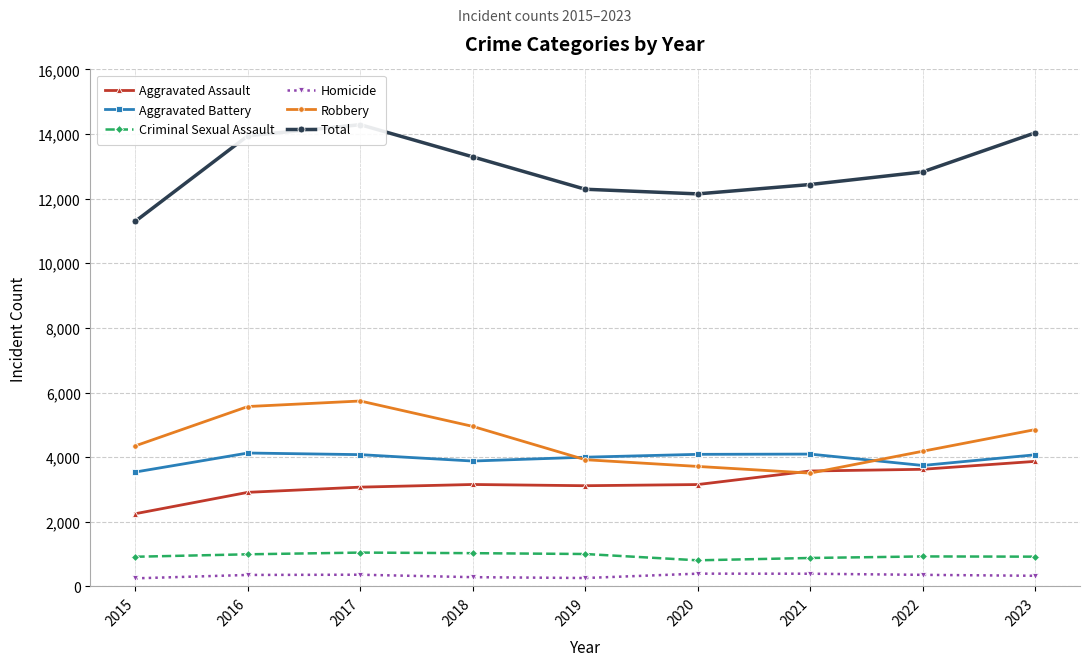

What is the difference between the second highest and minimum values in the Robbery series?

2061